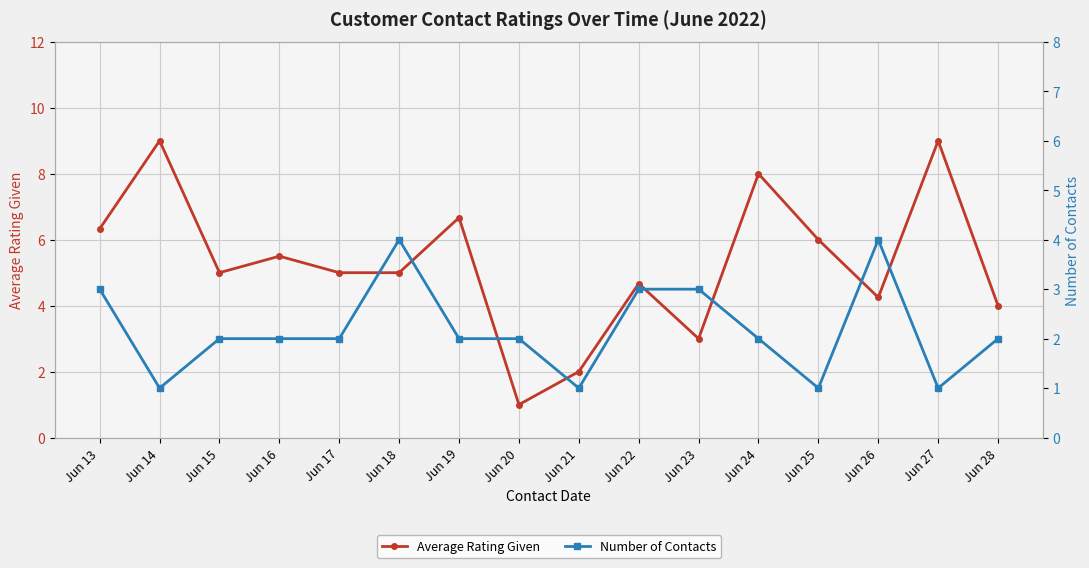

At which category does the chart reach its minimum across all series?

Jun 20